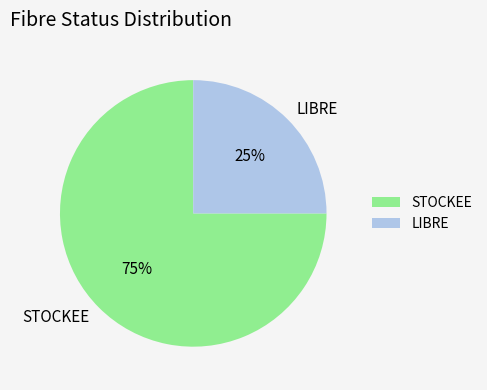

How many segments does this pie chart have?

2